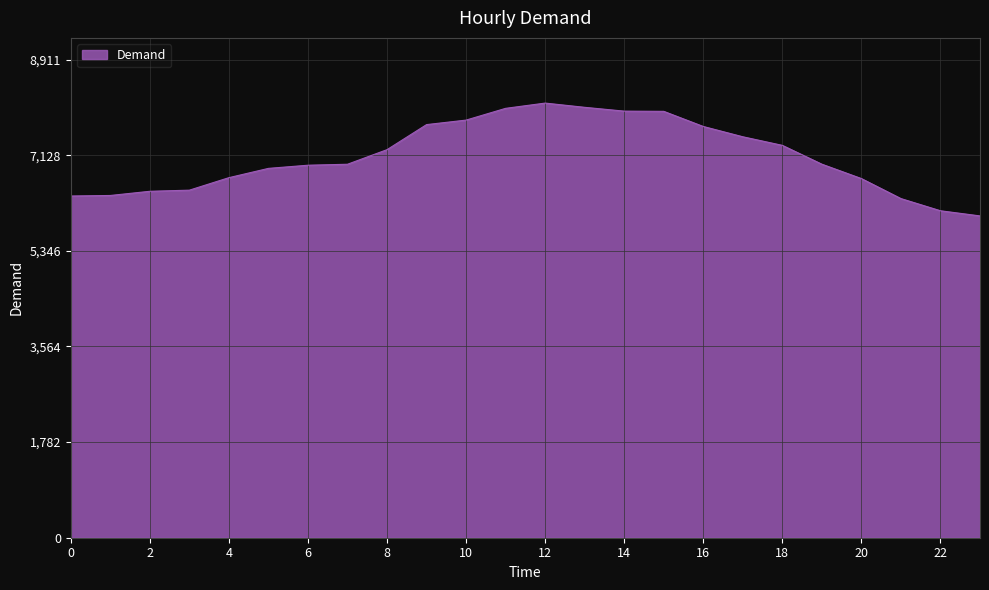

What is the difference between the maximum and minimum values?

2103